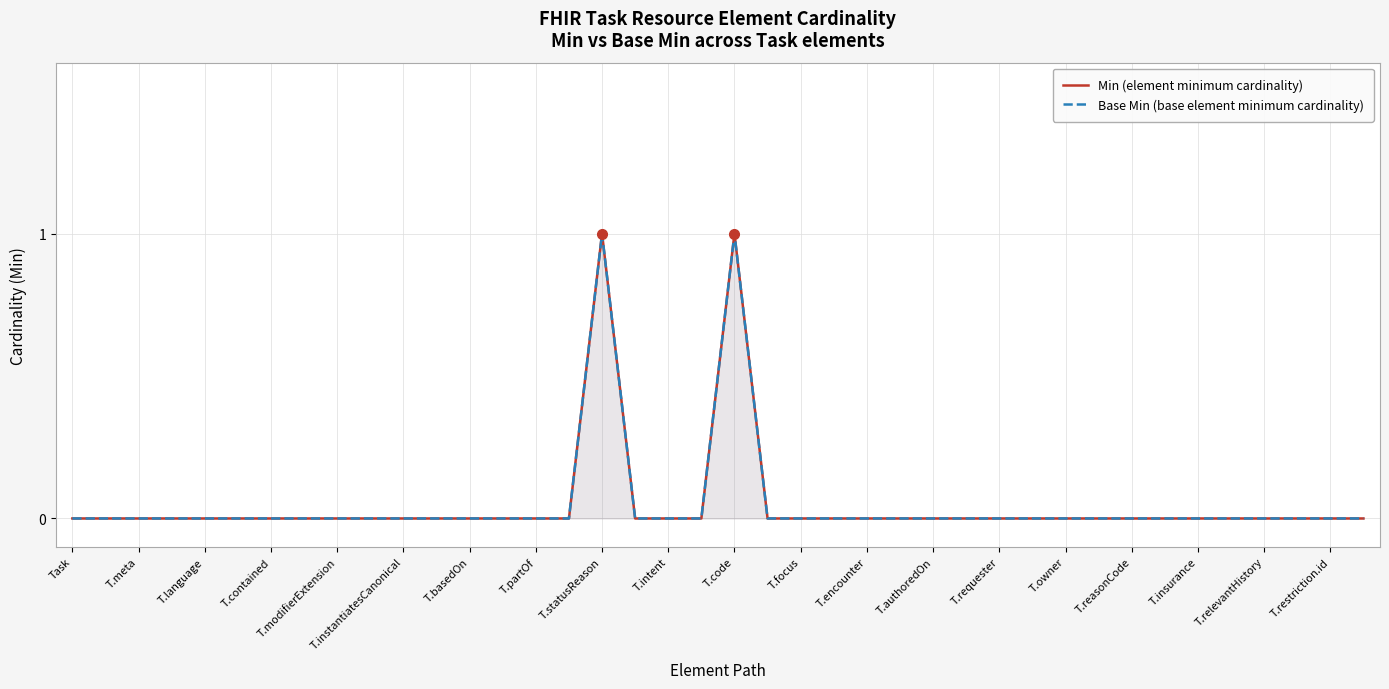

Rank the series at T.meta from lowest to highest value.

Min (element minimum cardinality), Base Min (base element minimum cardinality)